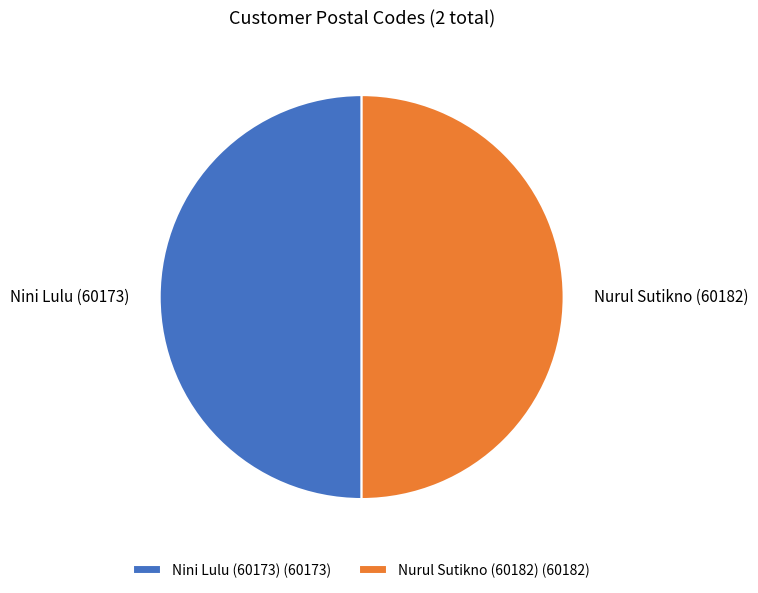

True or false: Nurul Sutikno (60182) accounts for 42% of the total.

False